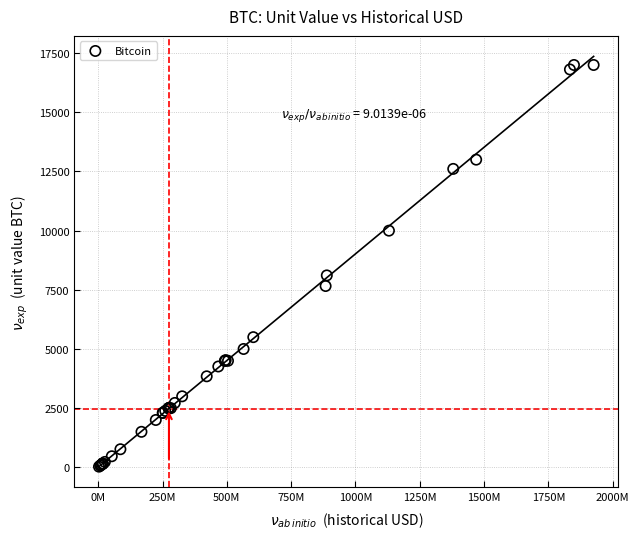

What Y value in the scatter plot is closest to 8513?

8109.3